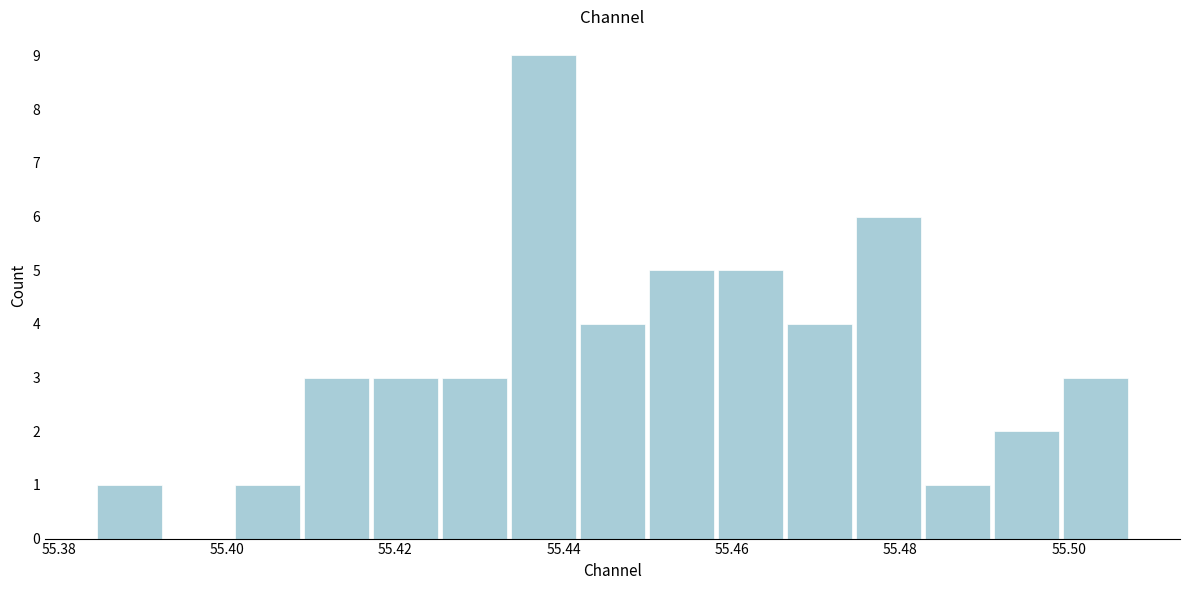

How tall is the bar that spans 55.458 to 55.466 on the x-axis? Neither the bar edges nor the heights are printed on the chart, so give them approximately, as read against the axes.

5